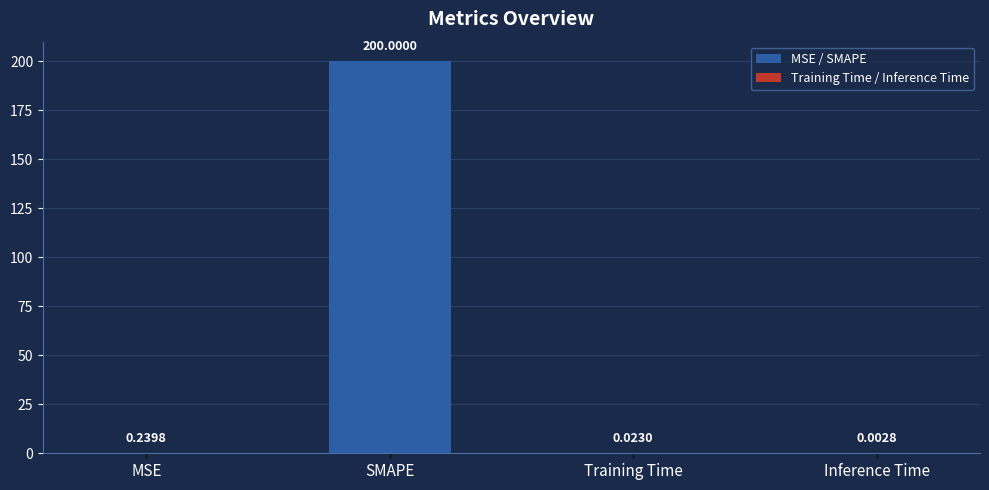

Between Inference Time and SMAPE, which is larger?

SMAPE